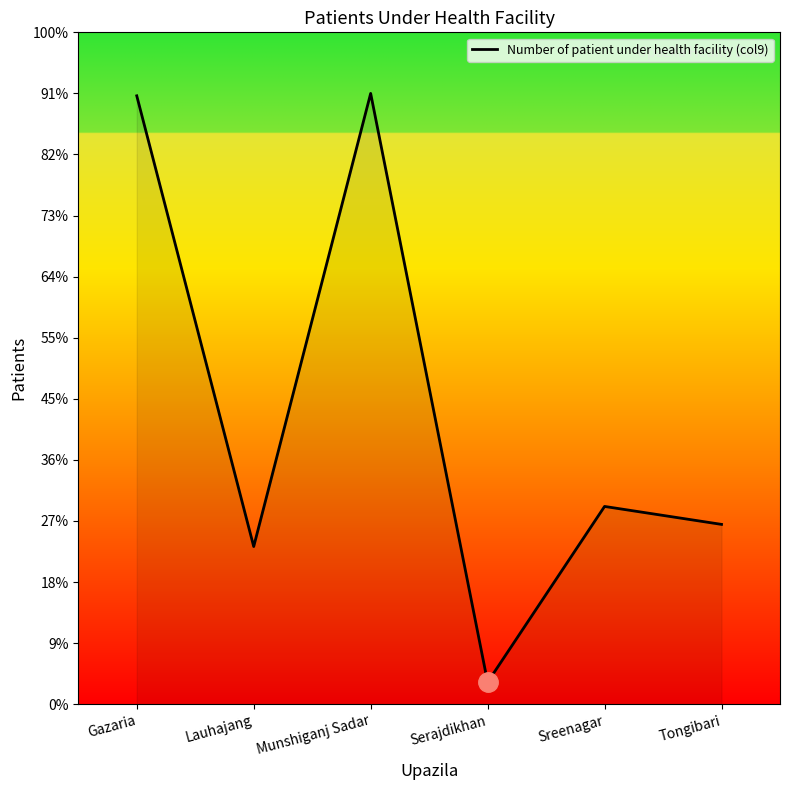

How many points are higher than both their immediate neighbors (excluding endpoints)?

2